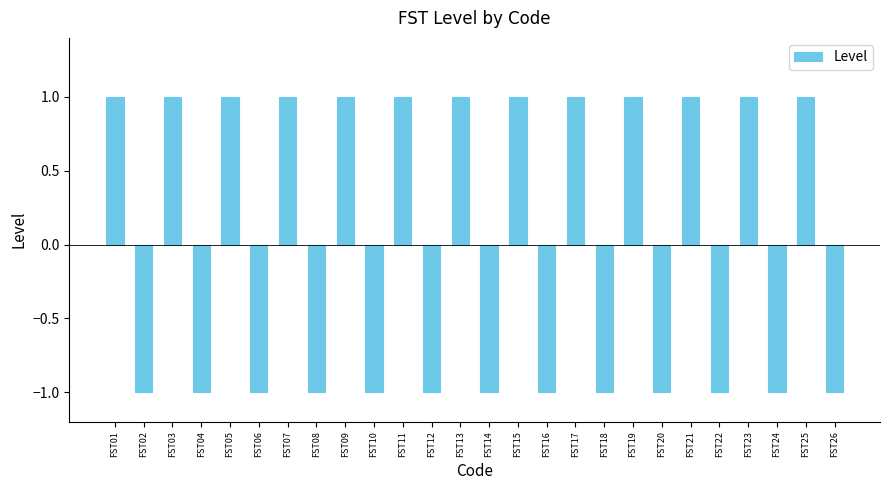

True or false: the data shows 0 at FST19.

False